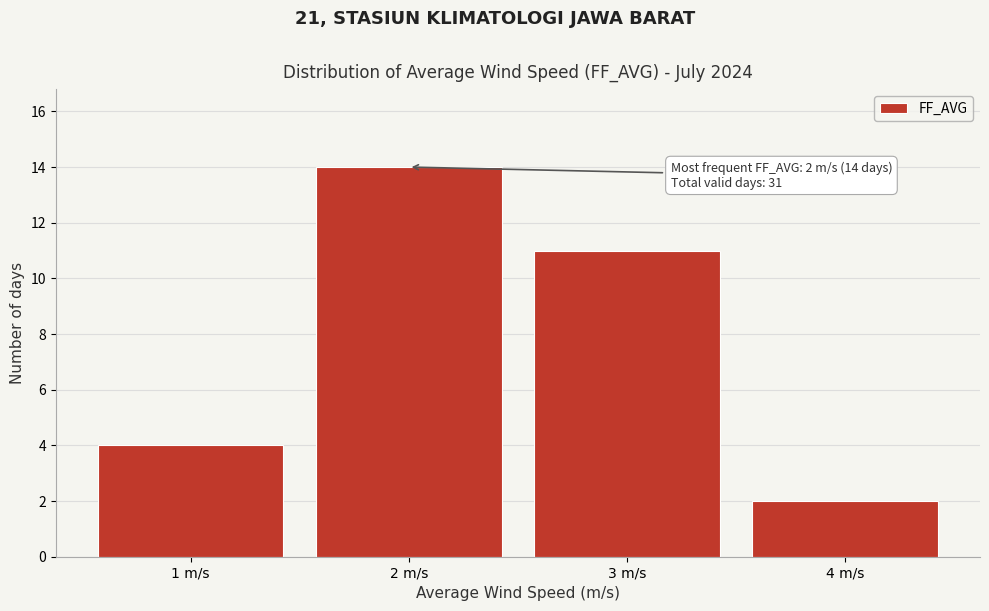

Reading left to right, list all the values displayed in this chart.

4	14	11	2